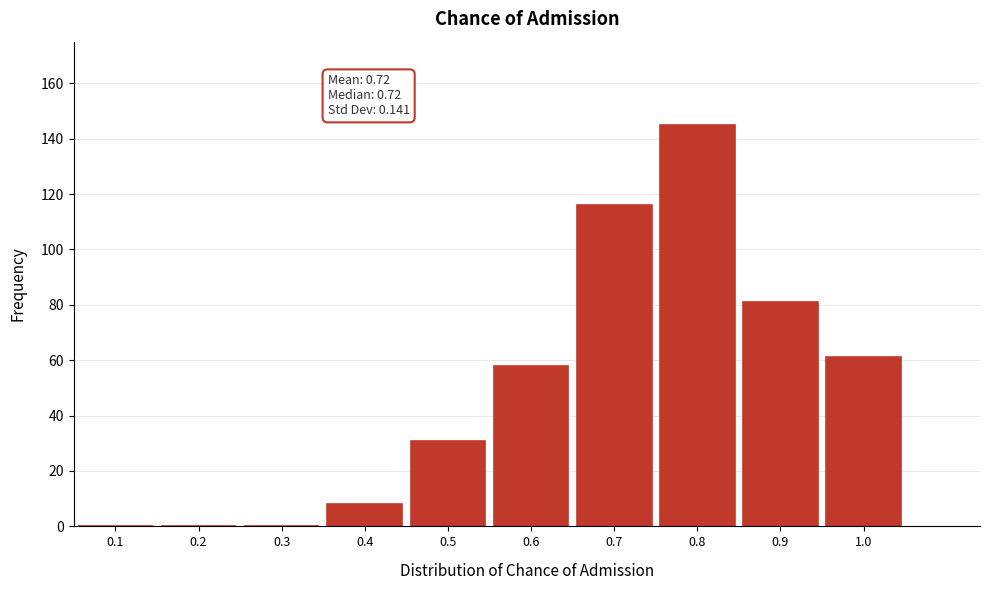

Reading left to right, transcribe all the data shown in this chart.

0.1=0	0.2=0	0.3=0	0.4=8	0.5=31	0.6=58	0.7=116	0.8=145	0.9=81	1.0=61